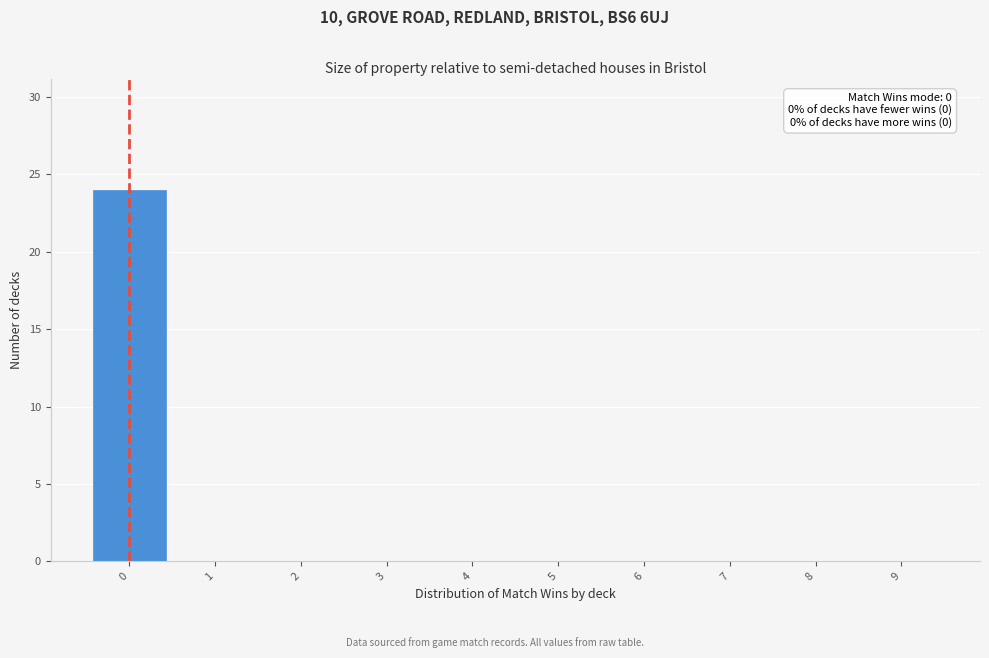

Which range on the x-axis has the tallest bar?

-0.5 to 0.5